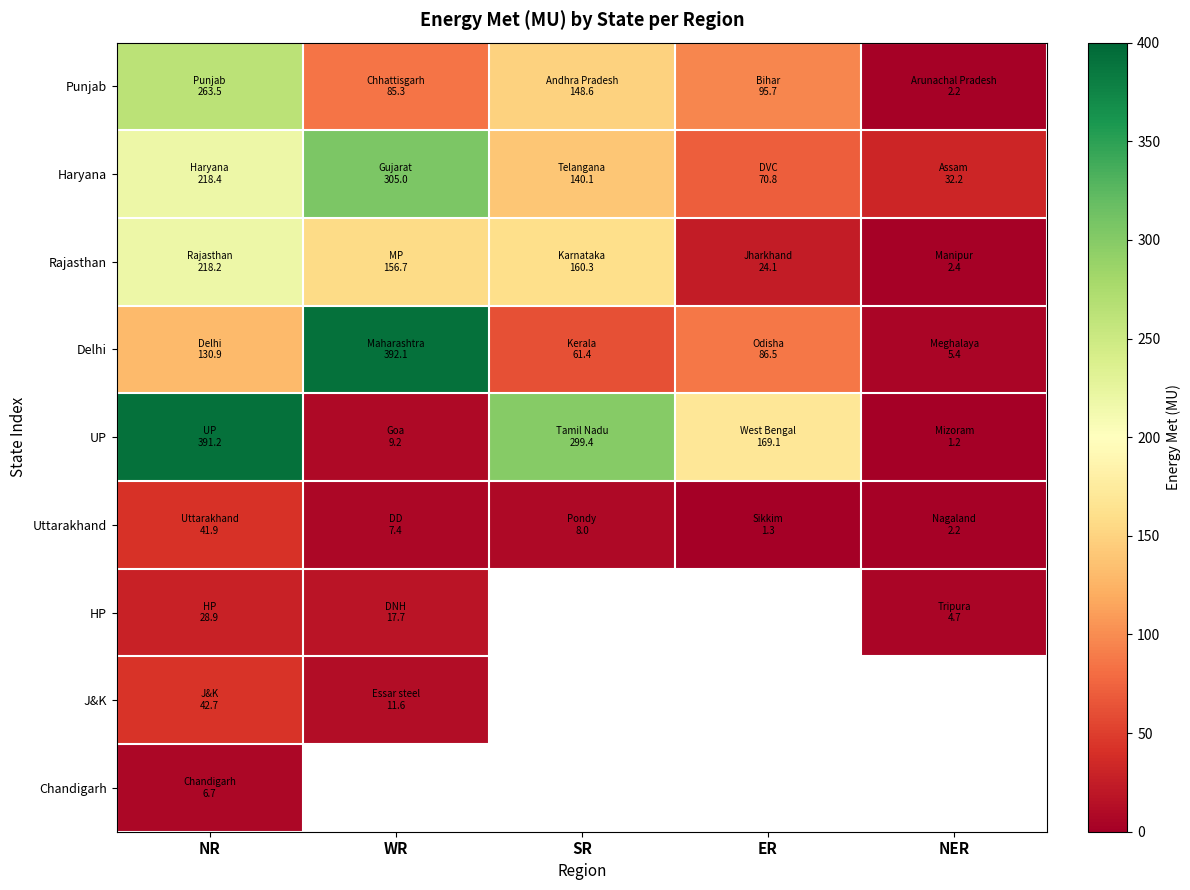

What is the highest value of the Uttarakhand series?

41.9